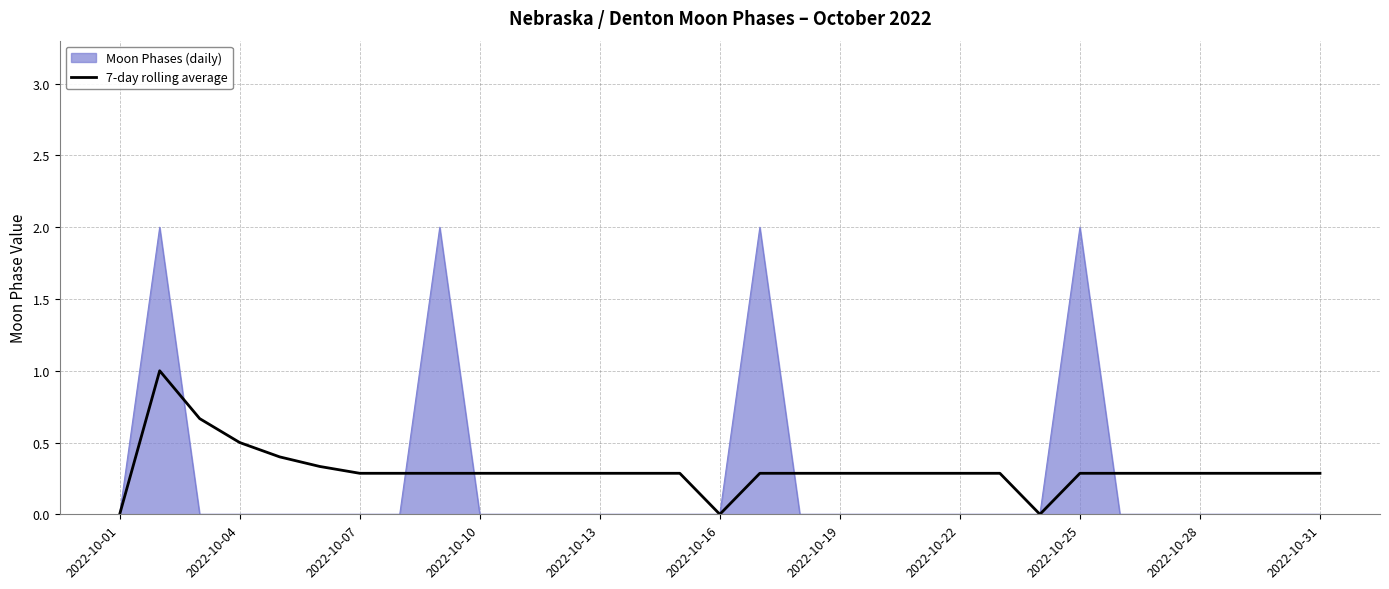

Rank the series by their maximum value, from lowest to highest.

7-day rolling average, Moon Phases (daily)